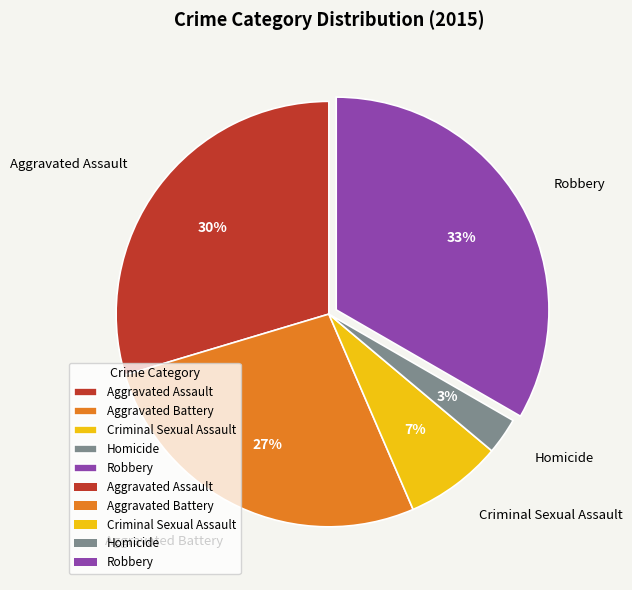

Which slice is the smallest?

Homicide